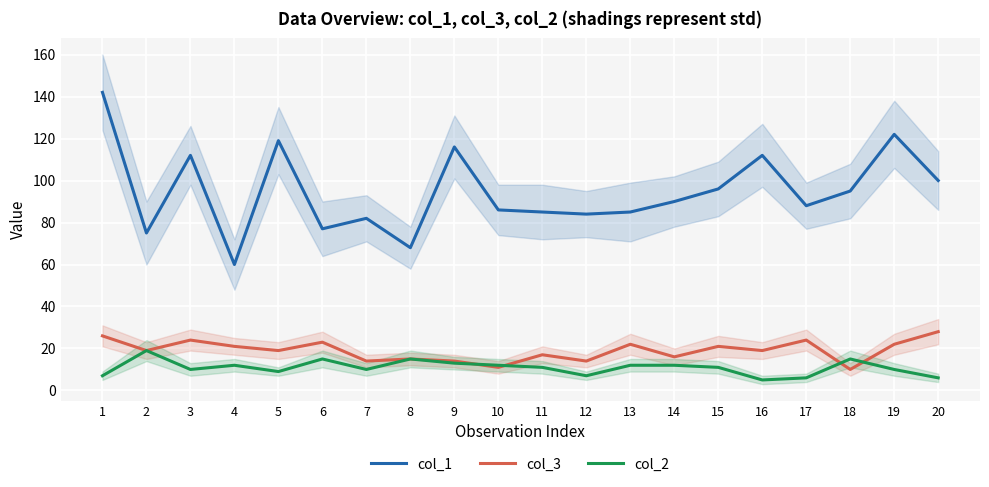

Which category has the lowest value in the col_2 series?

16